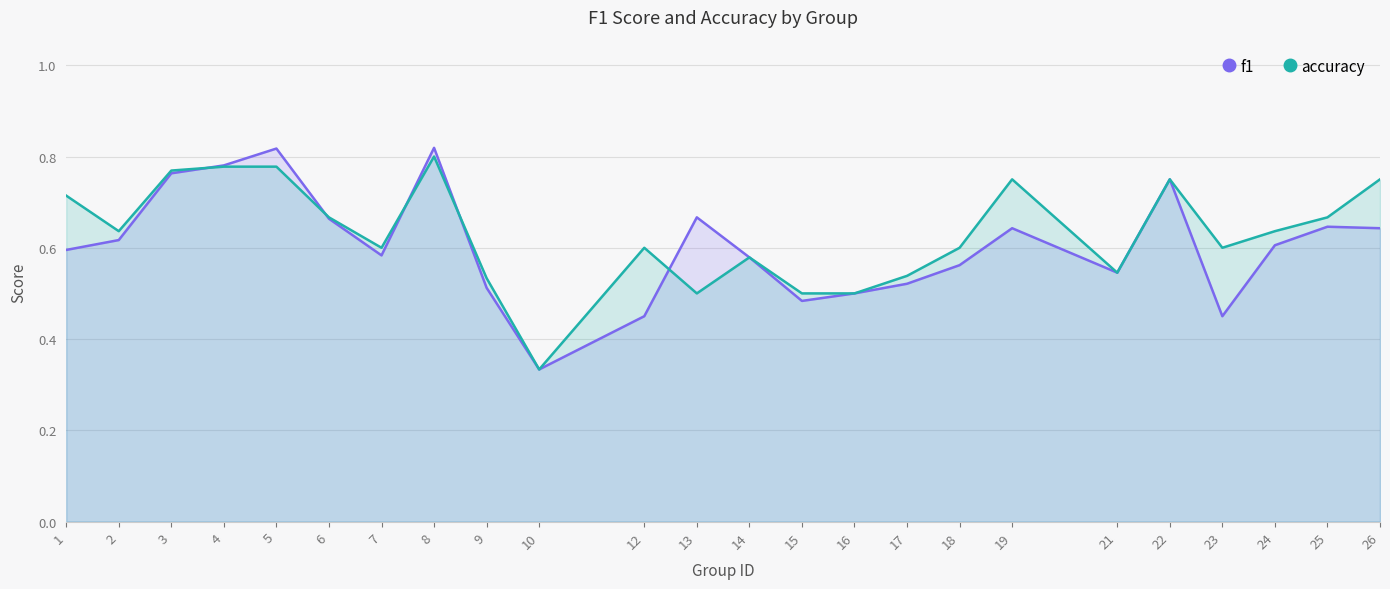

Reading right to left, list all the values displayed in this chart.

f1: 26=0.6	25=0.6	24=0.6	23=0.5	22=0.8	21=0.5	19=0.6	18=0.6	17=0.5	16=0.5	15=0.5	14=0.6	13=0.7	12=0.5	10=0.3	9=0.5	8=0.8	7=0.6	6=0.7	5=0.8	4=0.8	3=0.8	2=0.6	1=0.6
accuracy: 26=0.8	25=0.7	24=0.6	23=0.6	22=0.8	21=0.5	19=0.8	18=0.6	17=0.5	16=0.5	15=0.5	14=0.6	13=0.5	12=0.6	10=0.3	9=0.5	8=0.8	7=0.6	6=0.7	5=0.8	4=0.8	3=0.8	2=0.6	1=0.7